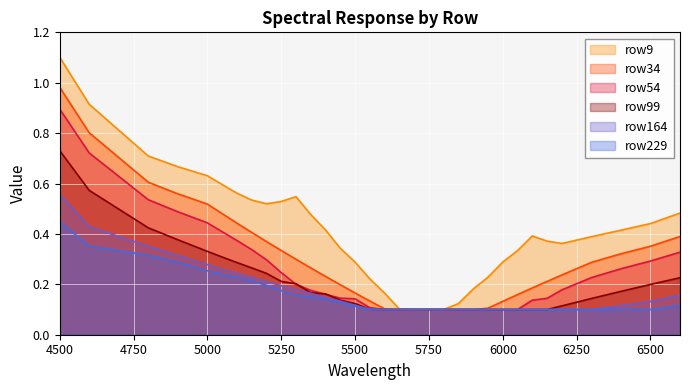

The value of row99 at 6150 is 0.1. True or false?

False